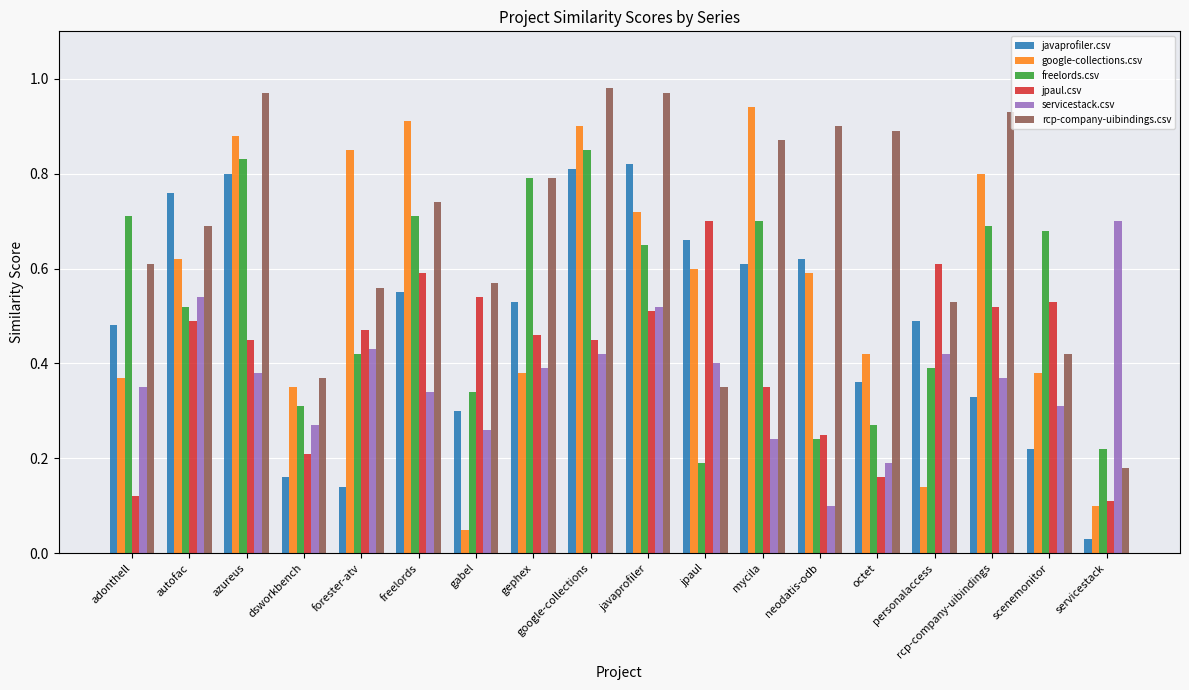

Which series changed the most between mycila and scenemonitor?

google-collections.csv